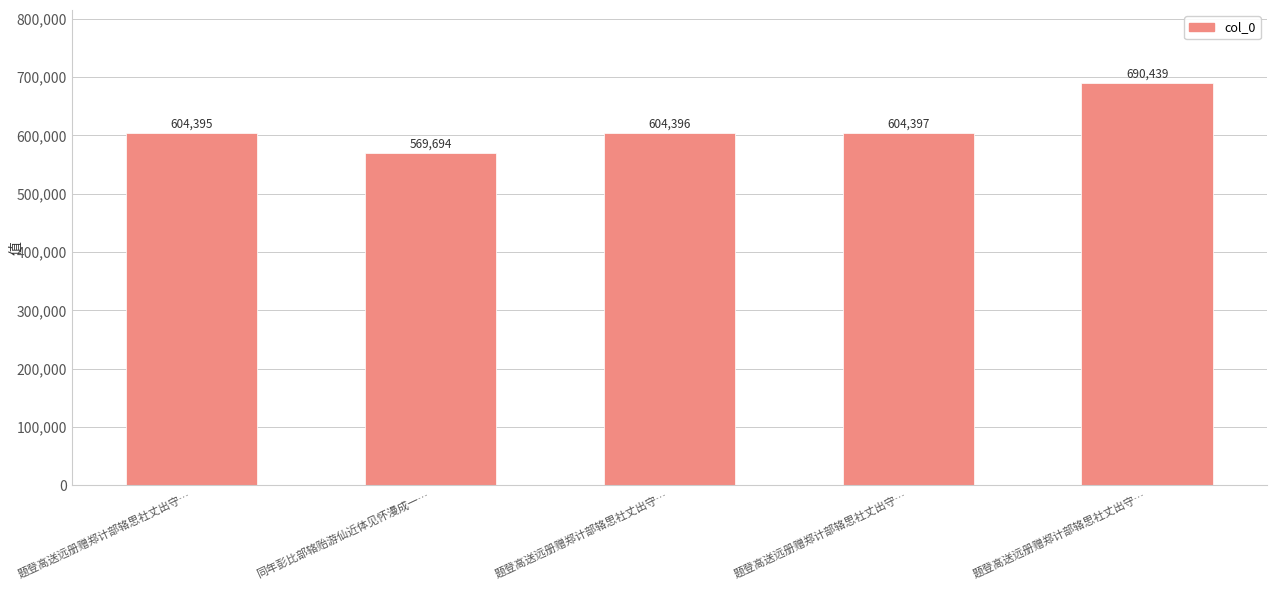

Which category has the lowest value across all series?

同年彭比部辂贻游仙近体见怀漫成一…